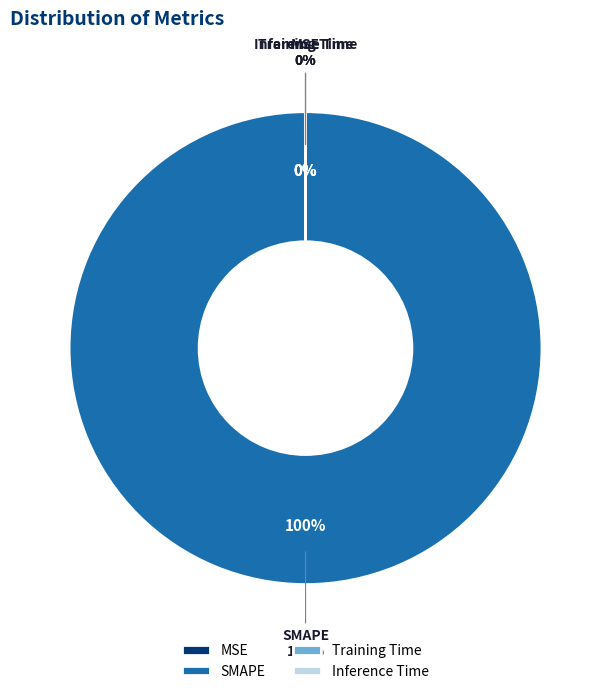

Which category has the biggest portion of the pie?

SMAPE